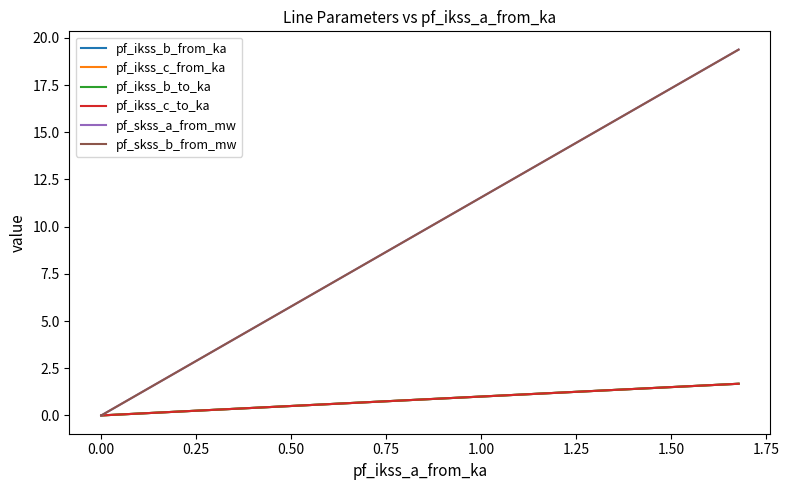

What is the greatest value displayed?

19.4